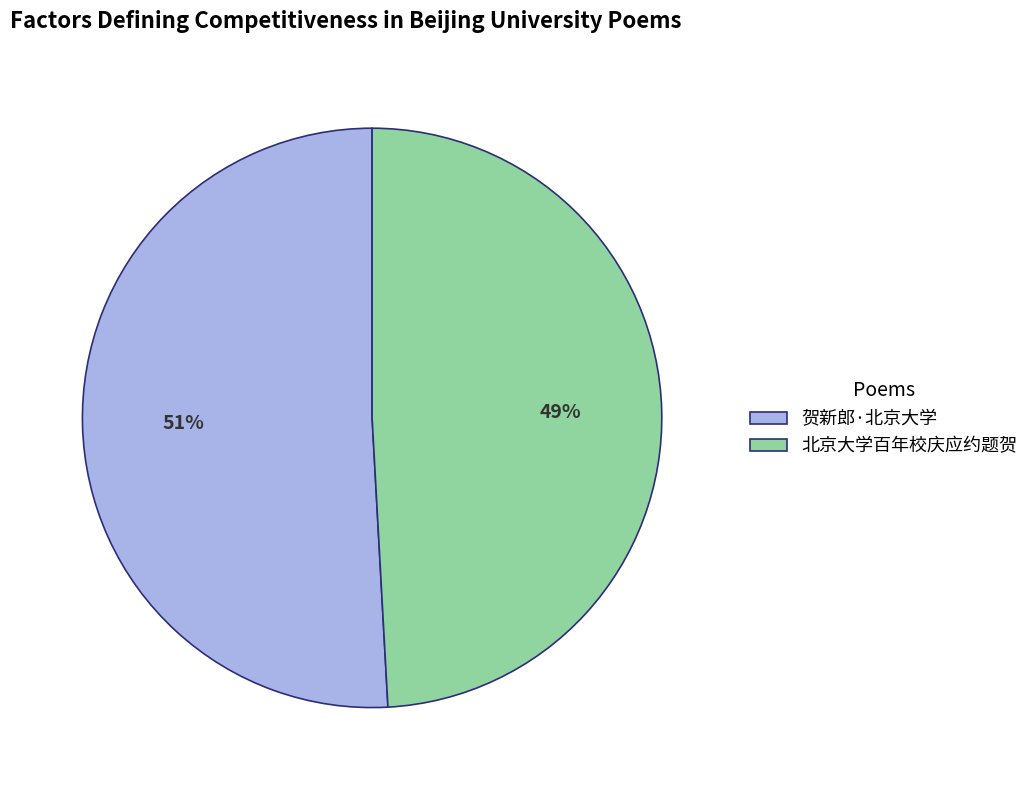

Which category has the smallest portion of the pie?

北京大学百年校庆应约题贺